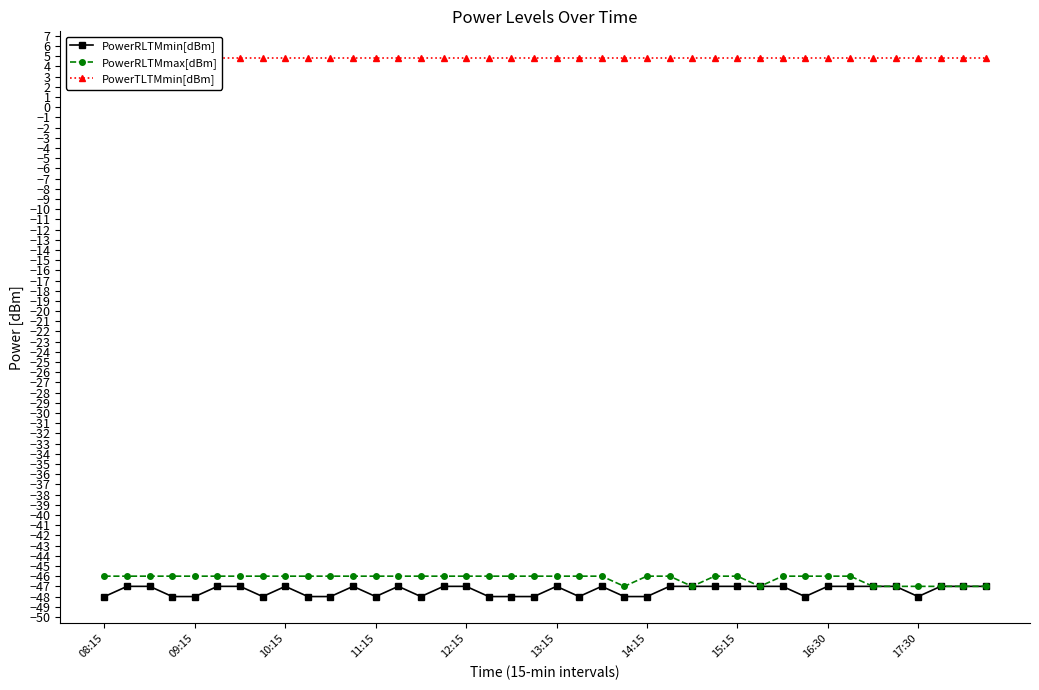

True or false: PowerRLTMmin[dBm] has more than 1 points higher than both neighbors.

True